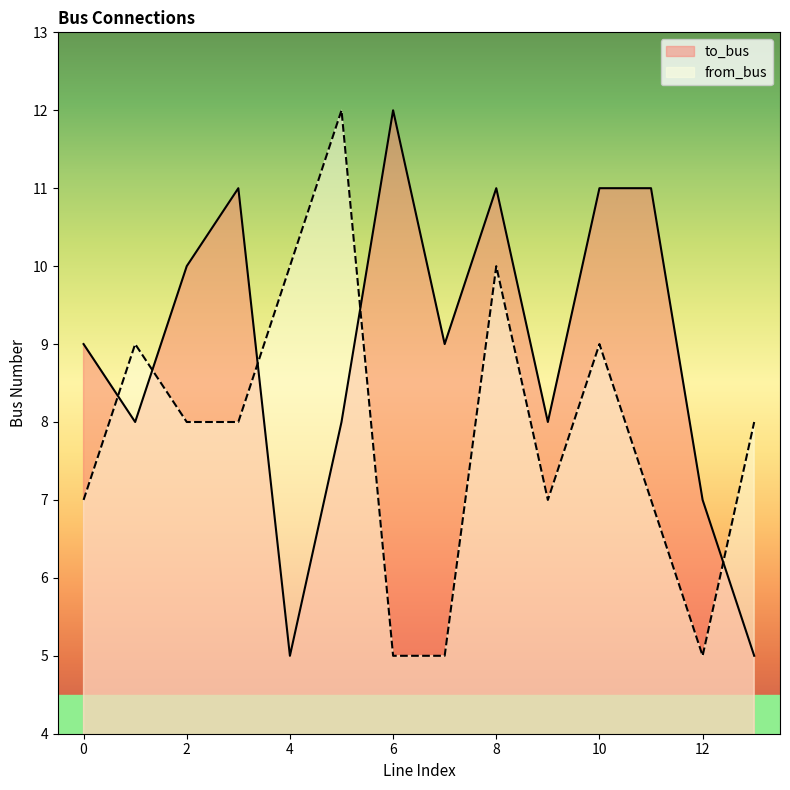

At which category does from_bus reach its first local peak?

1